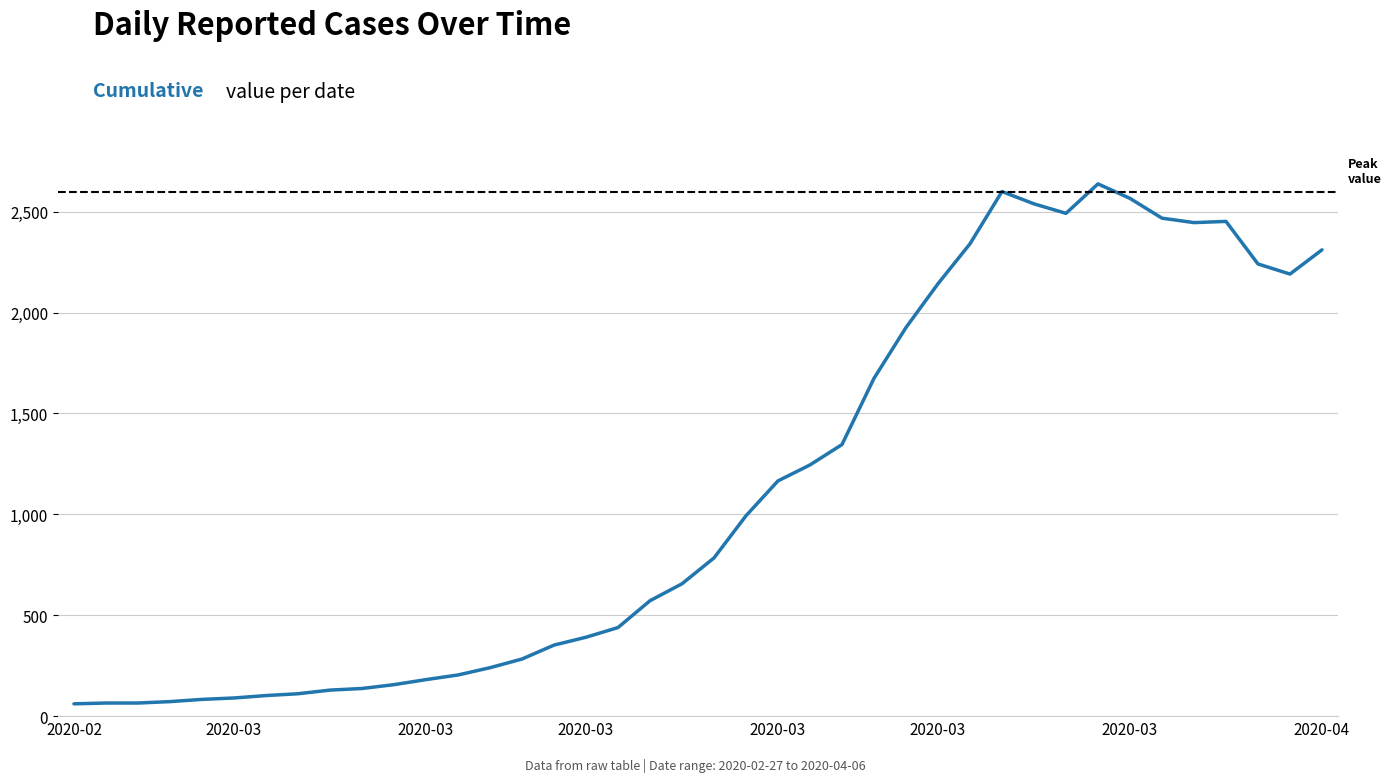

What is the difference between the maximum and minimum values?

2577